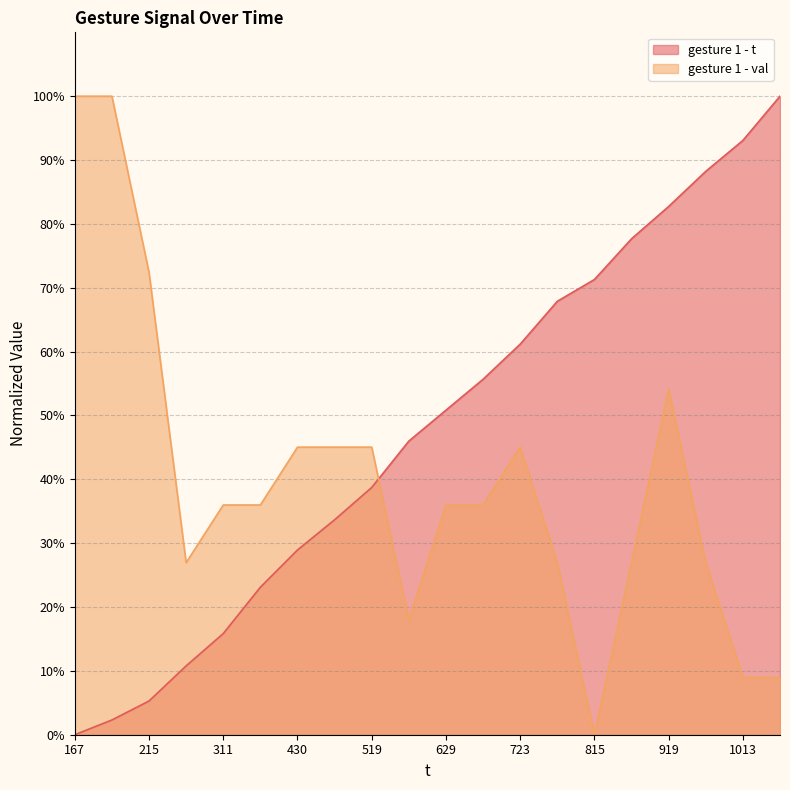

Reading left to right, transcribe all the data shown in this chart.

gesture 1 - t: 167=0.0	188=2.3	215=5.3	265=10.8	311=15.8	377=23.1	430=28.9	473=33.7	519=38.7	585=46.0	629=50.8	673=55.7	723=61.2	784=67.9	815=71.3	873=77.7	919=82.7	969=88.2	1013=93.1	1076=100.0
gesture 1 - val: 167=100.0	188=100.0	215=72.4	265=26.9	311=36.0	377=36.0	430=45.0	473=45.0	519=45.0	585=17.9	629=36.0	673=36.0	723=45.0	784=26.9	815=0.0	873=26.9	919=54.1	969=26.9	1013=9.0	1076=9.0